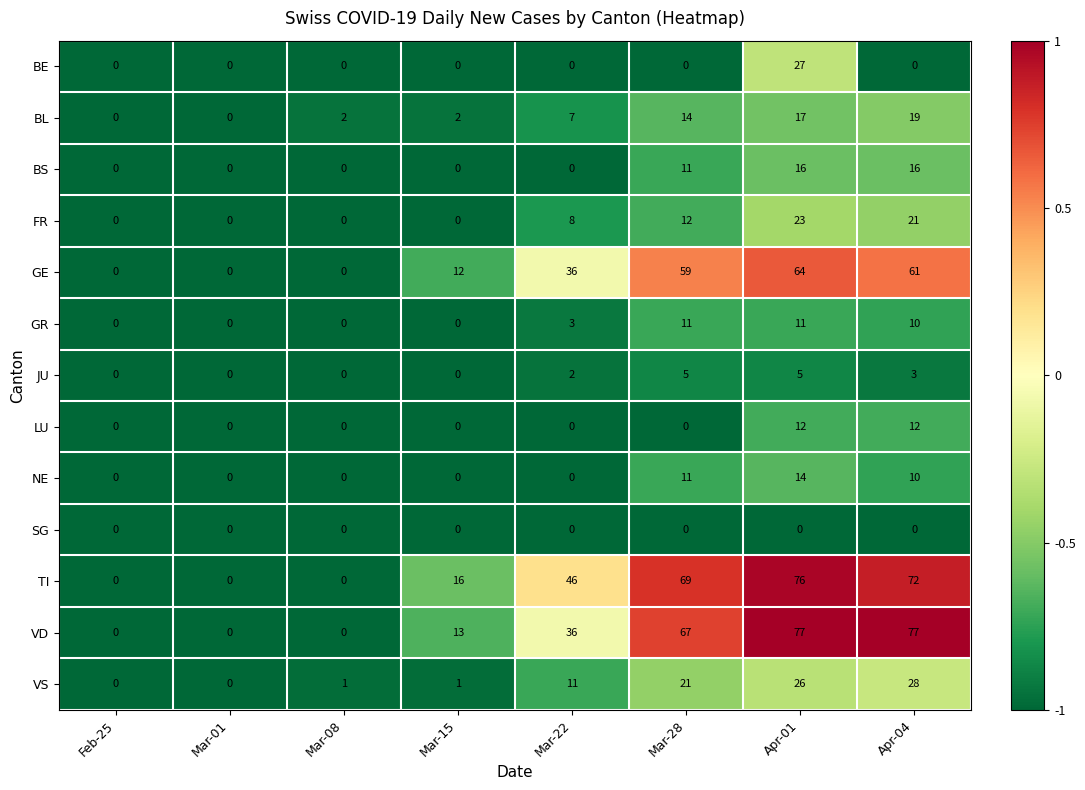

What is the total value across all series at Mar-15?

44